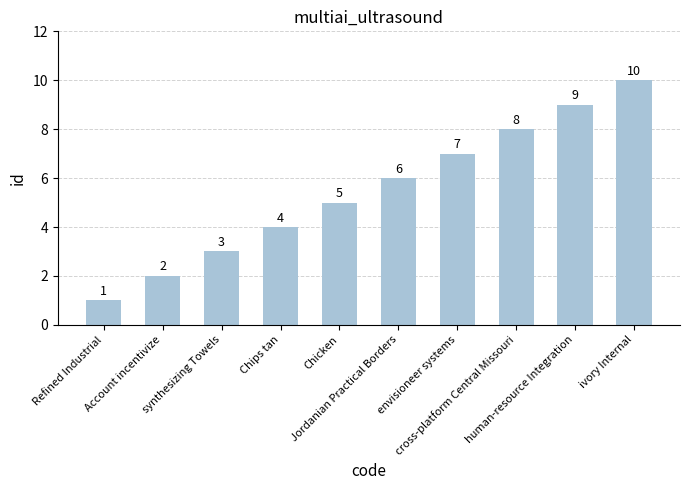

What is the minimum value shown in the chart?

1